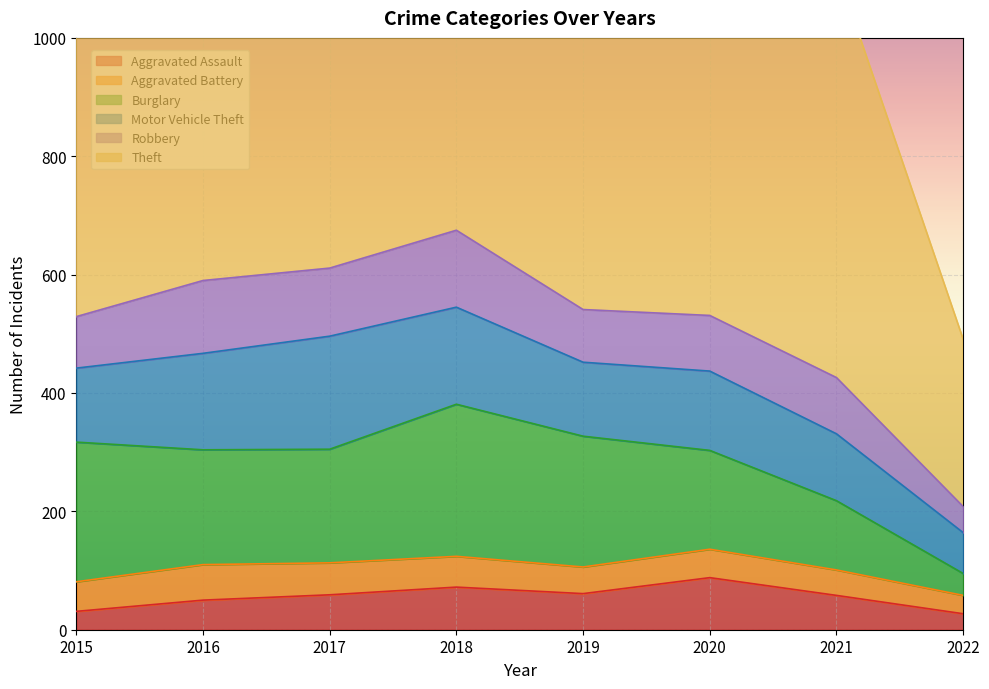

Which has a higher value, 2021 or 2016?

2021